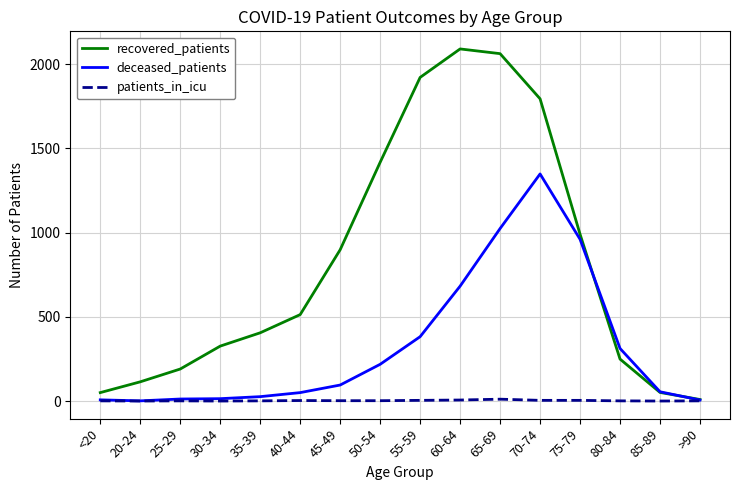

What is the total value across all series at 35-39?

432